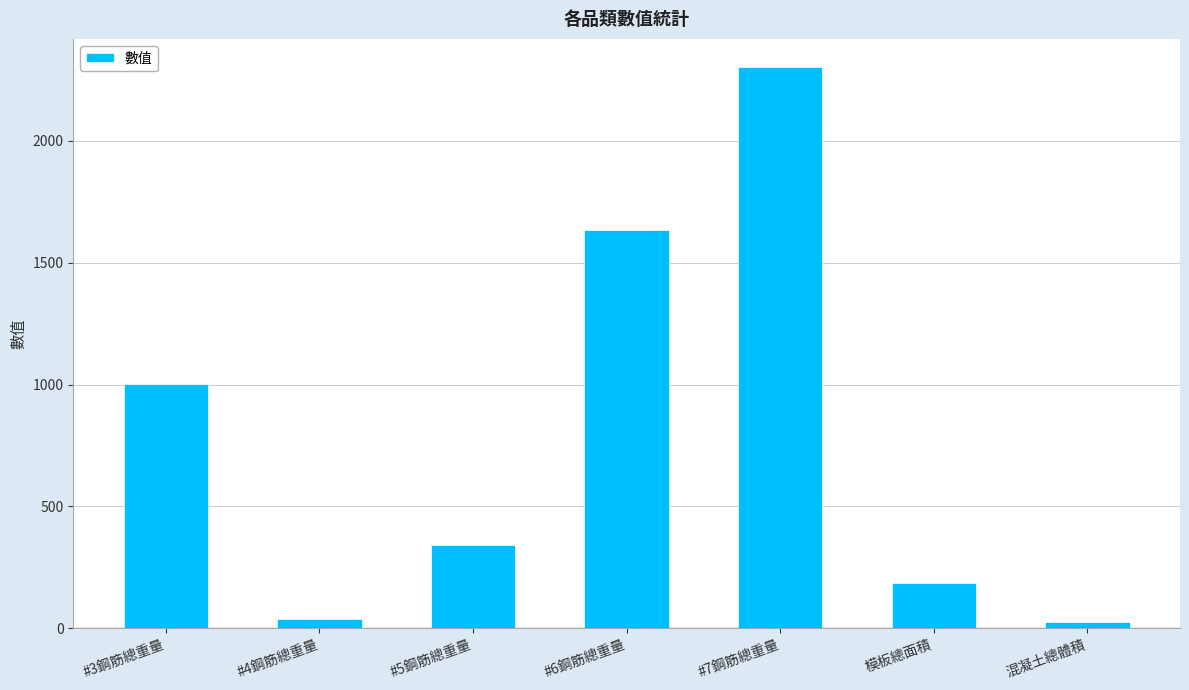

How many values exceed 340?

4